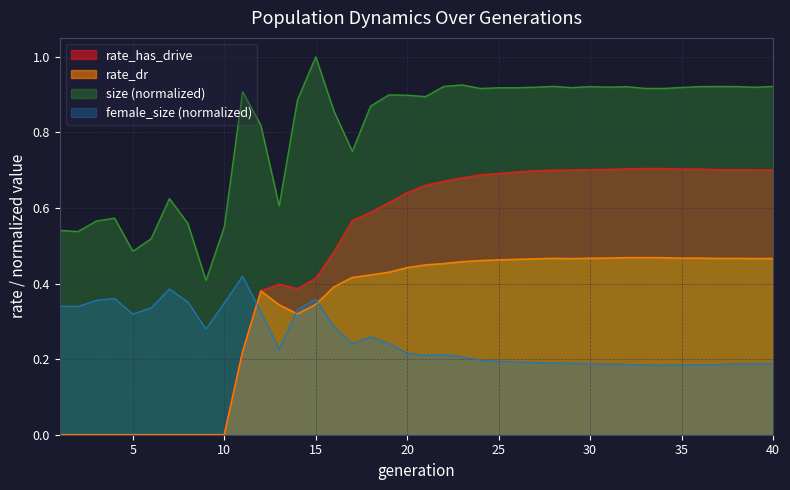

True or false: rate_has_drive has a value of 0.4 at 33.

False